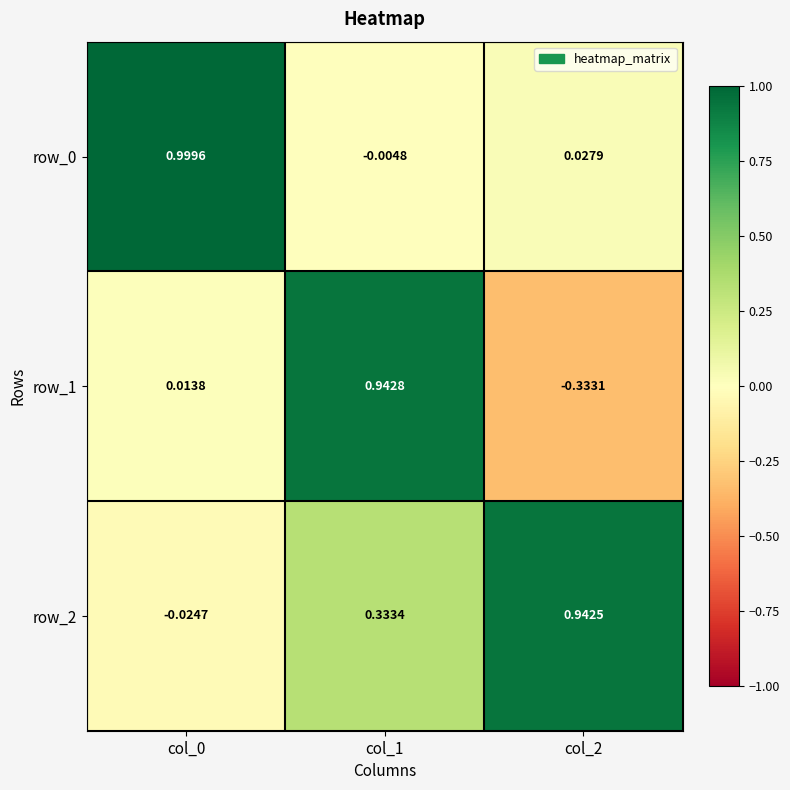

What is the difference between the maximum and second lowest values in the row_2 series?

0.6